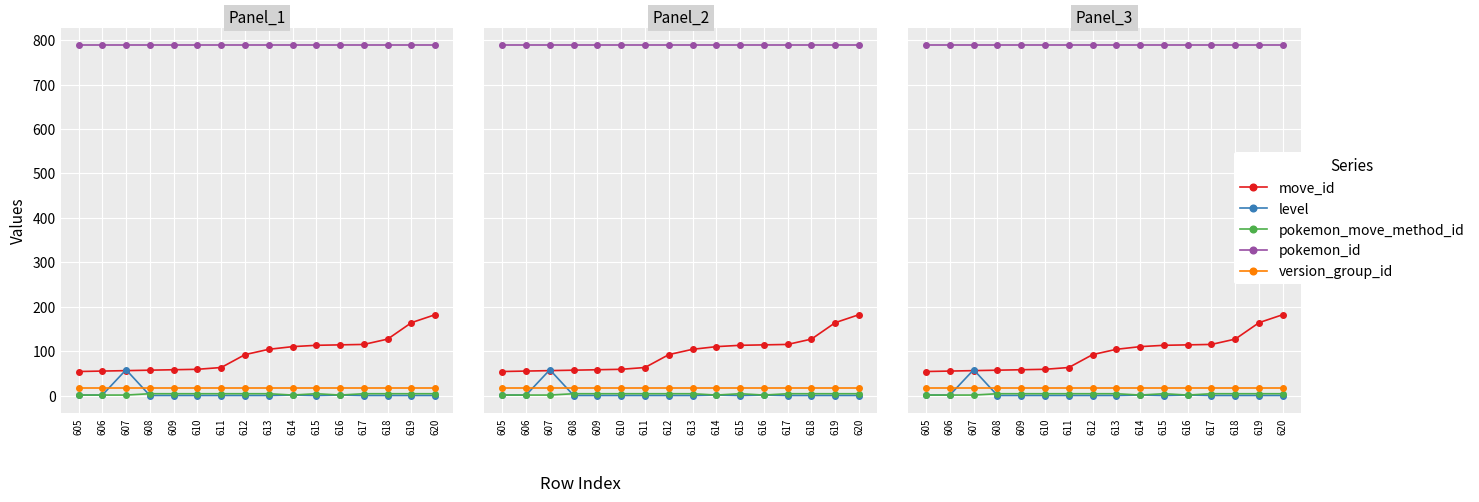

Reading right to left, extract all data points from this chart.

move_id: 182	164	127	115	114	113	110	104	92	63	59	58	57	56	55	54
level: 0	0	0	0	1	0	1	0	0	0	0	0	0	58	1	1
pokemon_move_method_id: 4	4	4	4	1	4	1	4	4	4	4	4	4	1	1	1
pokemon_id: 788	788	788	788	788	788	788	788	788	788	788	788	788	788	788	788
version_group_id: 17	17	17	17	17	17	17	17	17	17	17	17	17	17	17	17